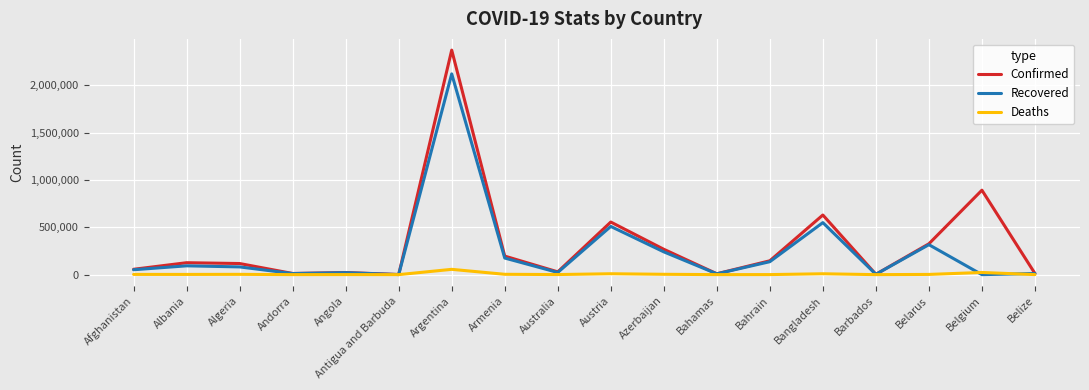

Which series changed the most between Angola and Bahrain?

Confirmed